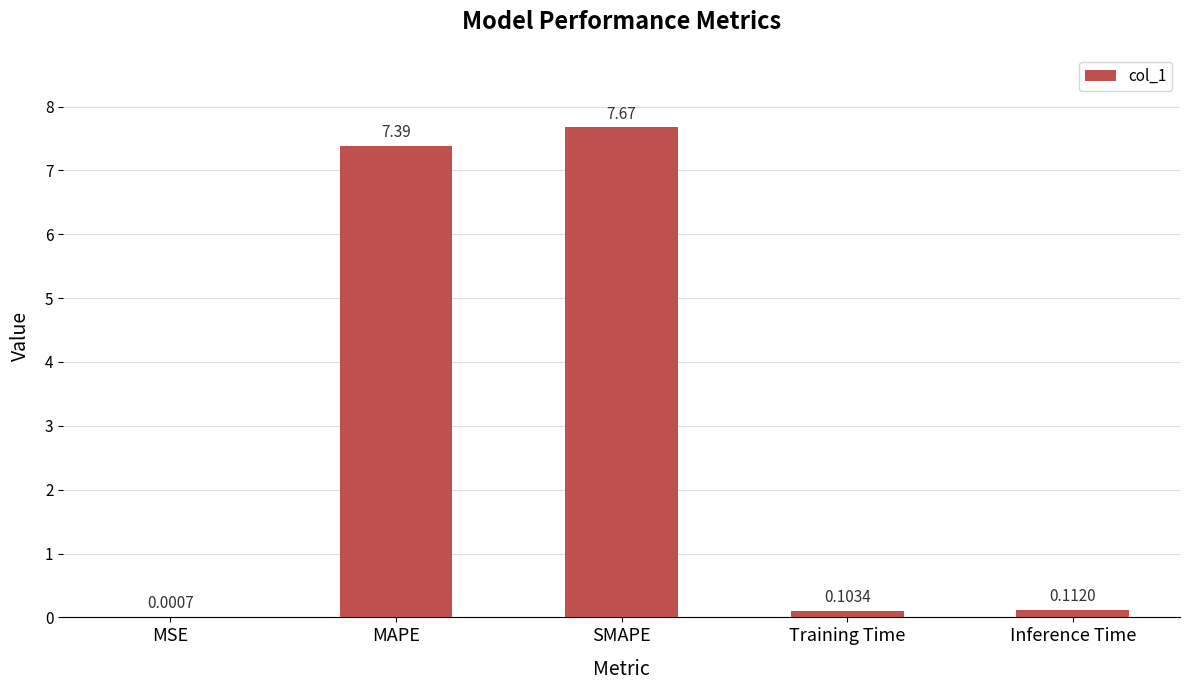

What is the sum of all values?

15.3